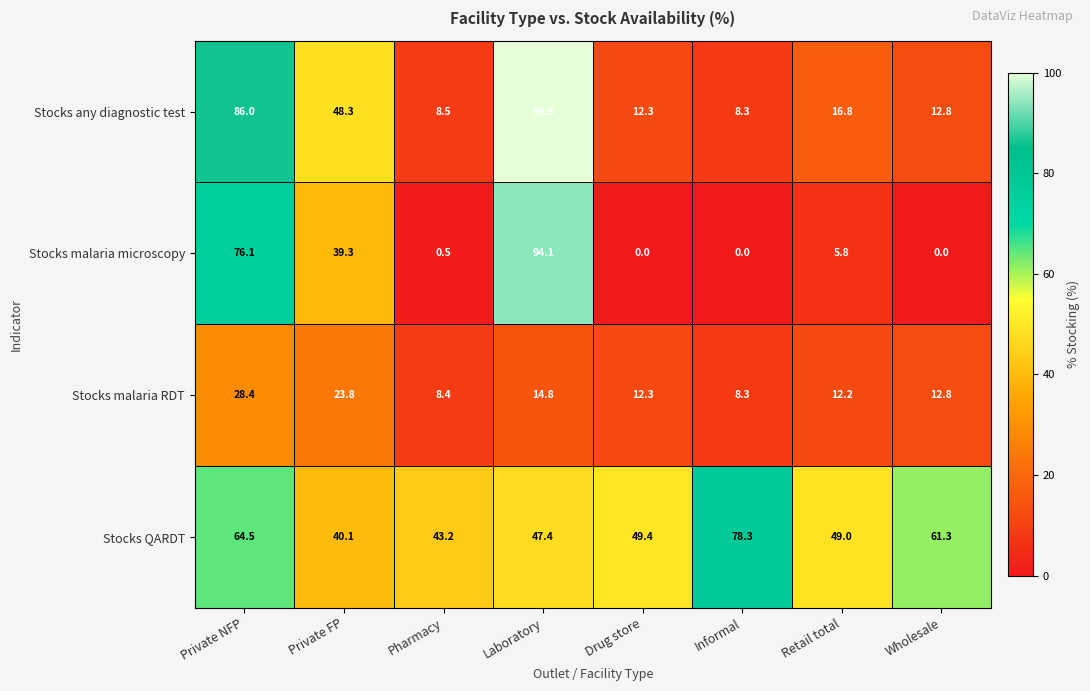

What is the difference between the maximum and minimum values in the Stocks malaria microscopy series?

94.1